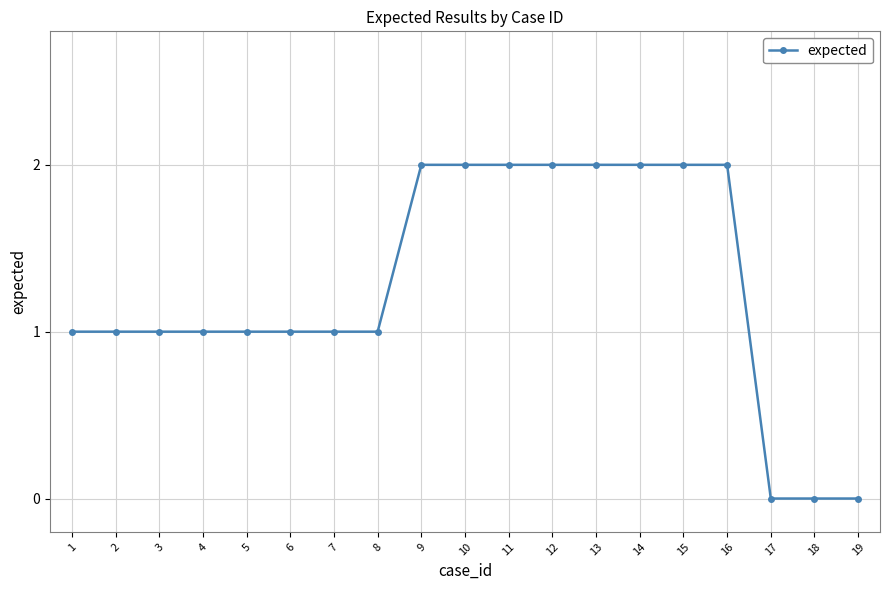

What is the ratio of the value at 12 to the value at 11?

1.0